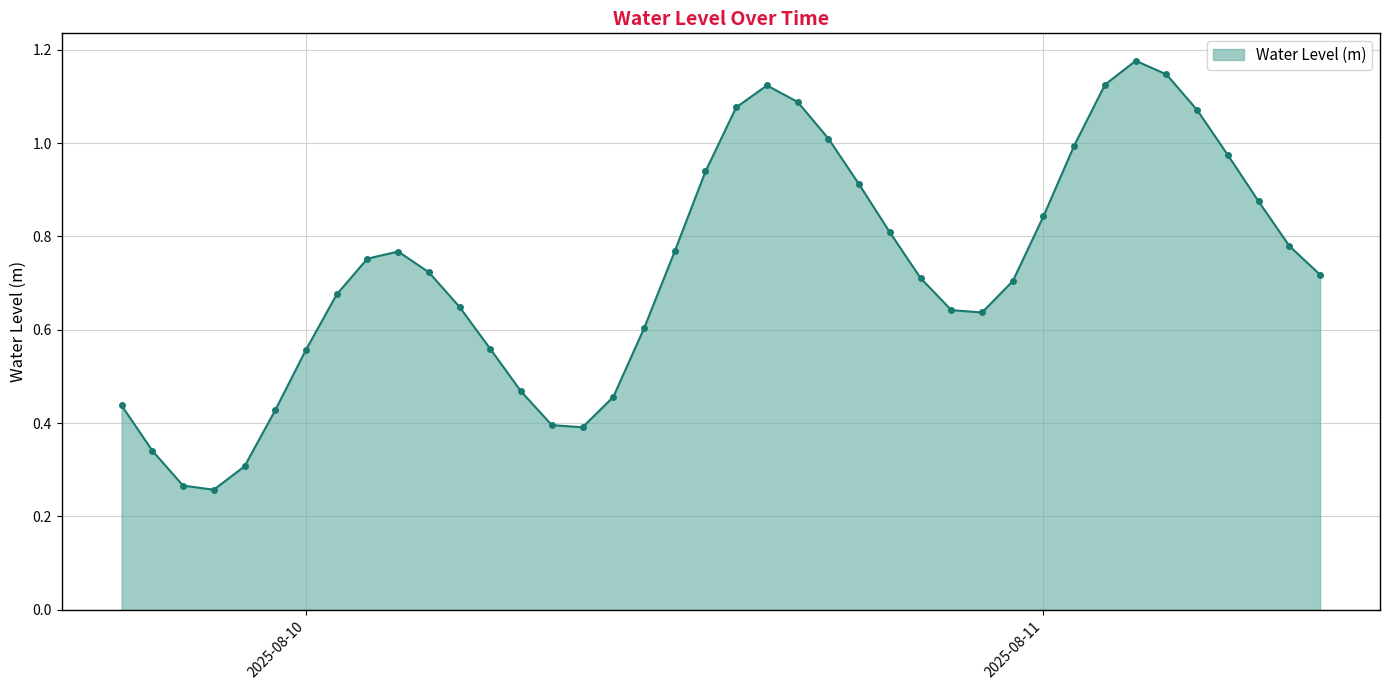

What is the sum of all values?

29.2